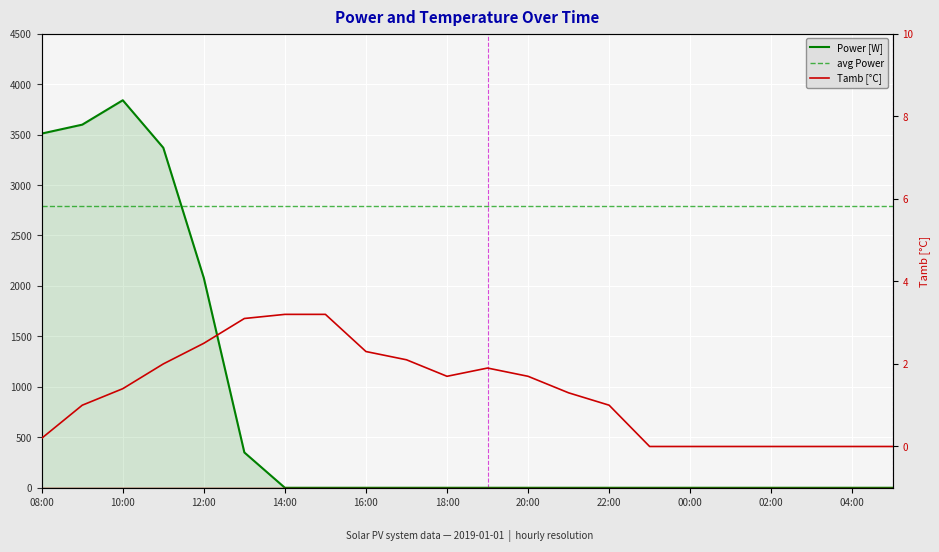

What is the difference between the maximum and minimum values in the Tamb [°C] series?

3.2